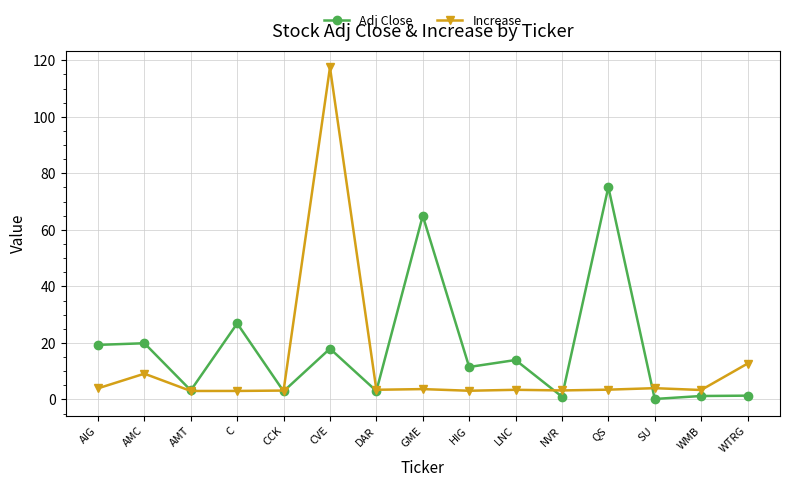

What is the approximate value of Increase at AIG?

3.9